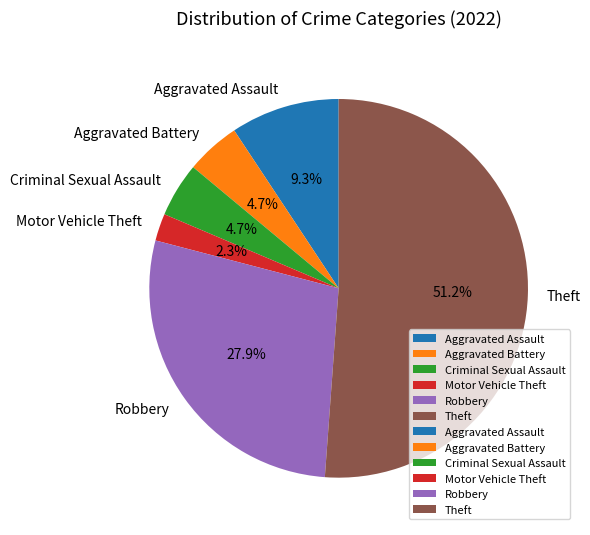

Which slice is the smallest?

Motor Vehicle Theft